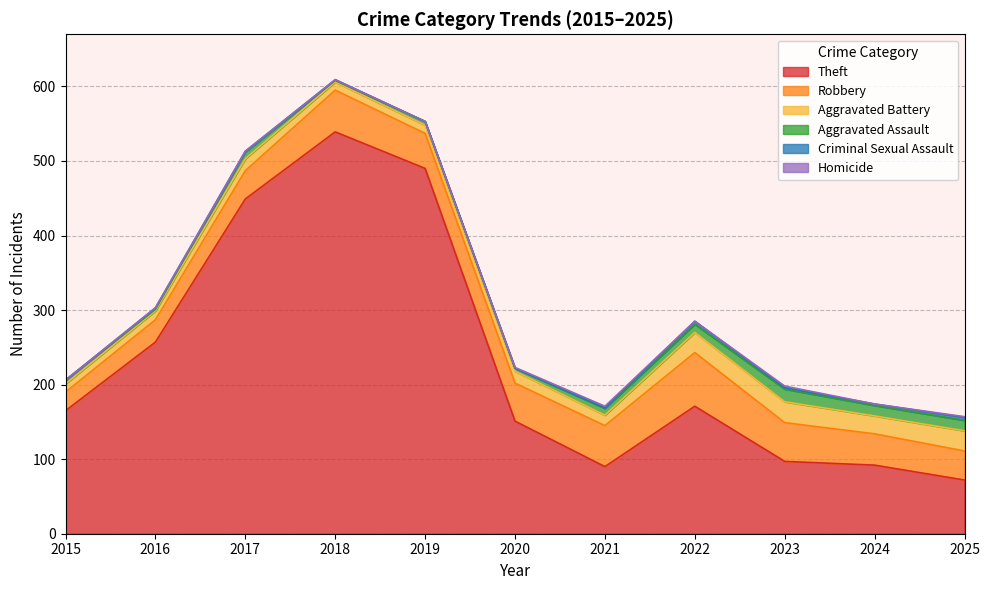

Which label corresponds to the largest value in the chart?

2018